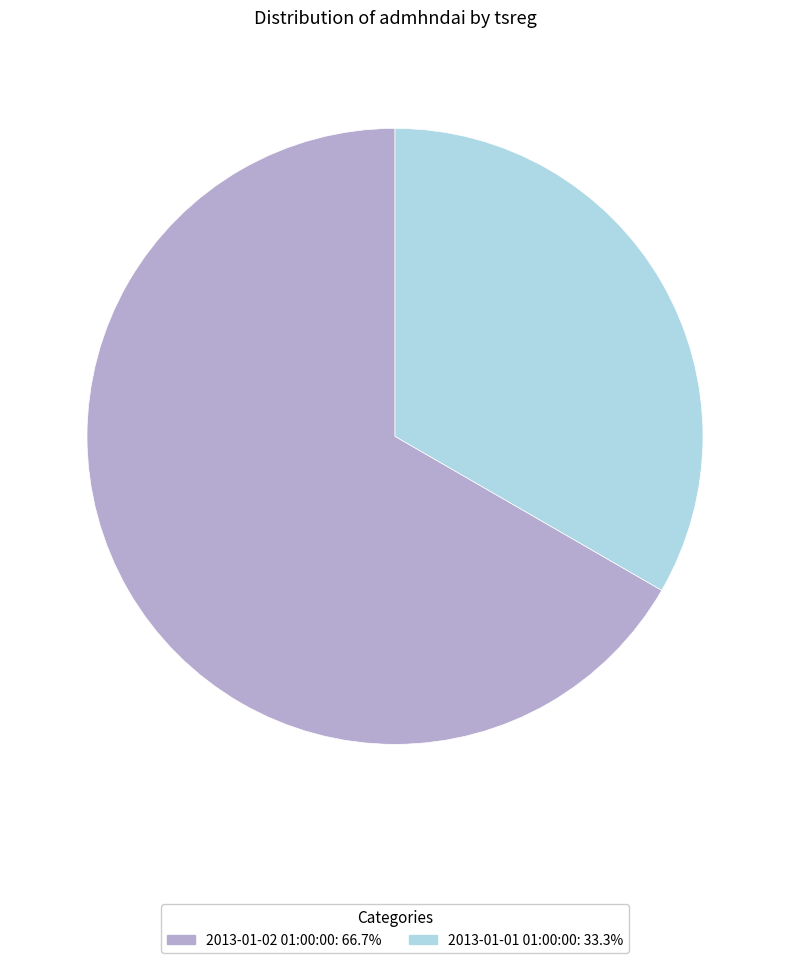

Approximately how many times larger is the value at 2013-01-01 01:00:00 compared to 2013-01-02 01:00:00?

0.5